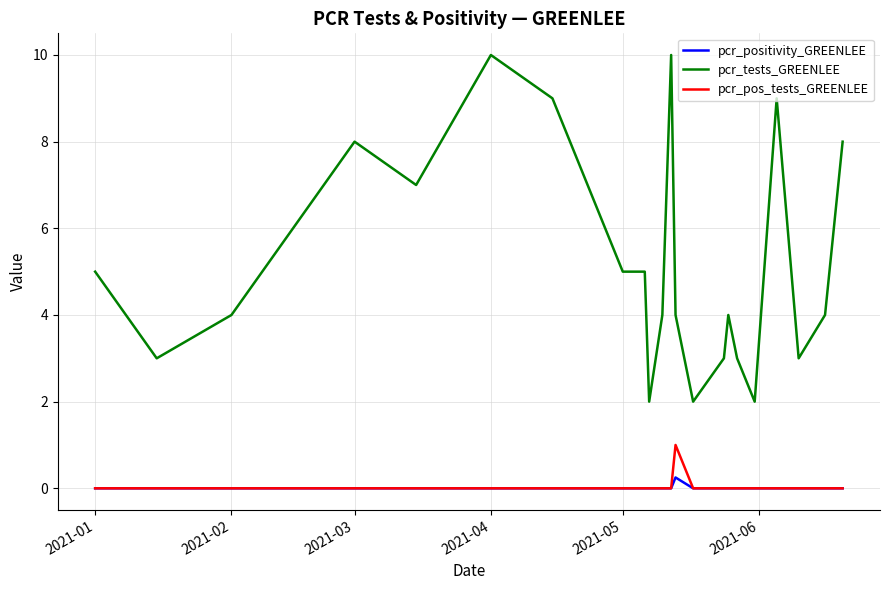

True or false: pcr_tests_GREENLEE and pcr_pos_tests_GREENLEE cross at least once.

False